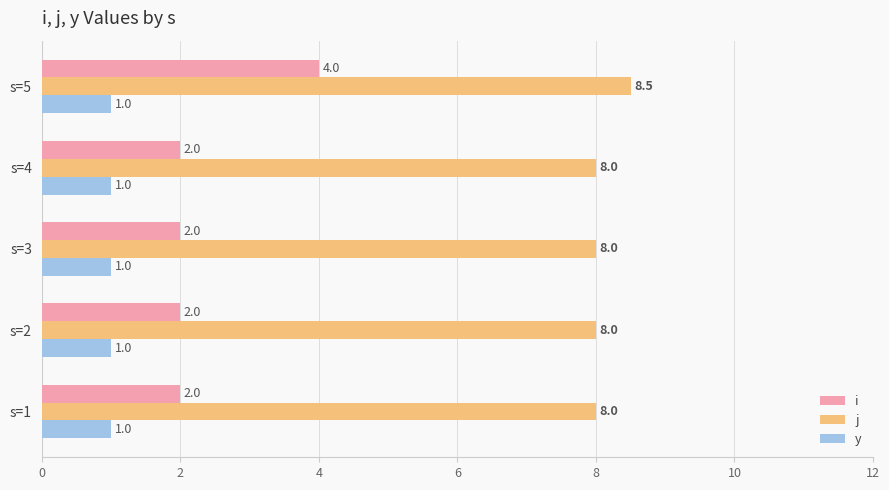

What is the spread (max minus min) of values at s=3?

7.0